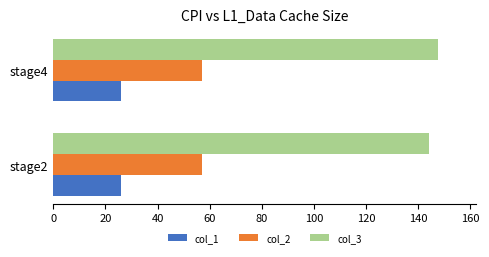

At how many categories does at least one series exceed 65?

2